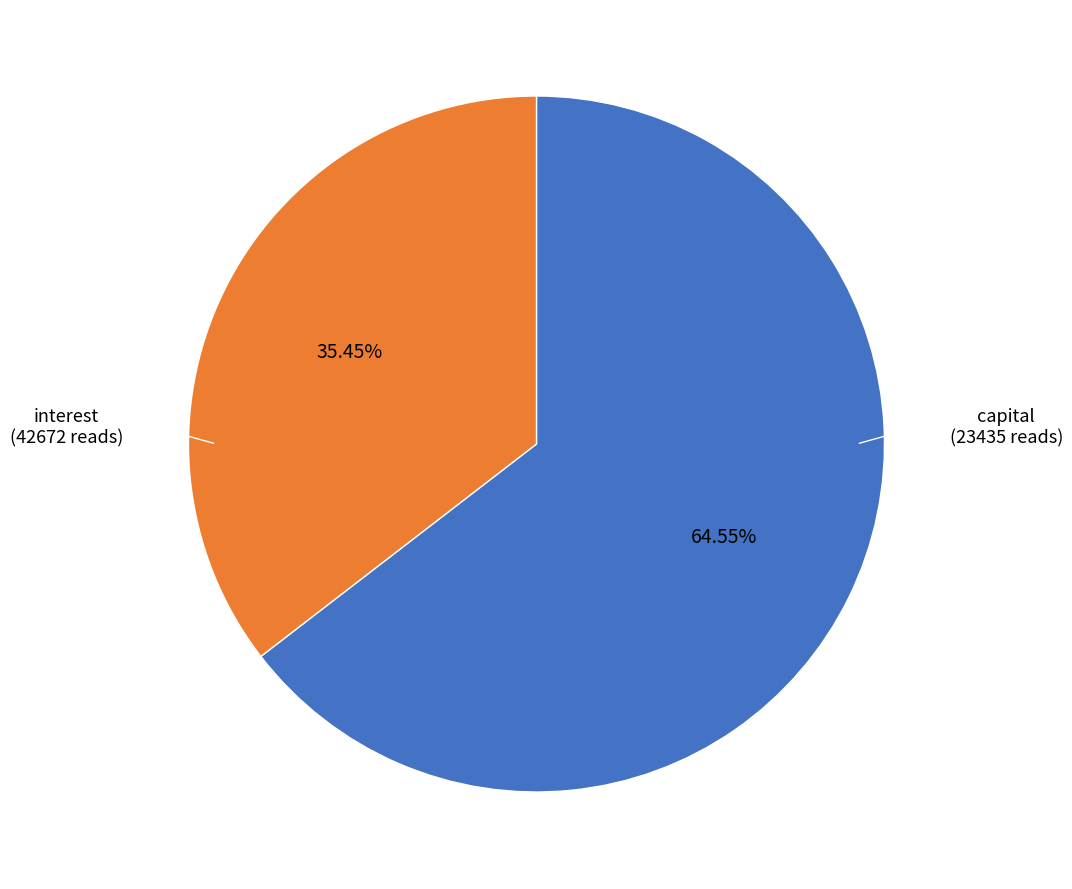

Which category has the smallest portion of the pie?

capital